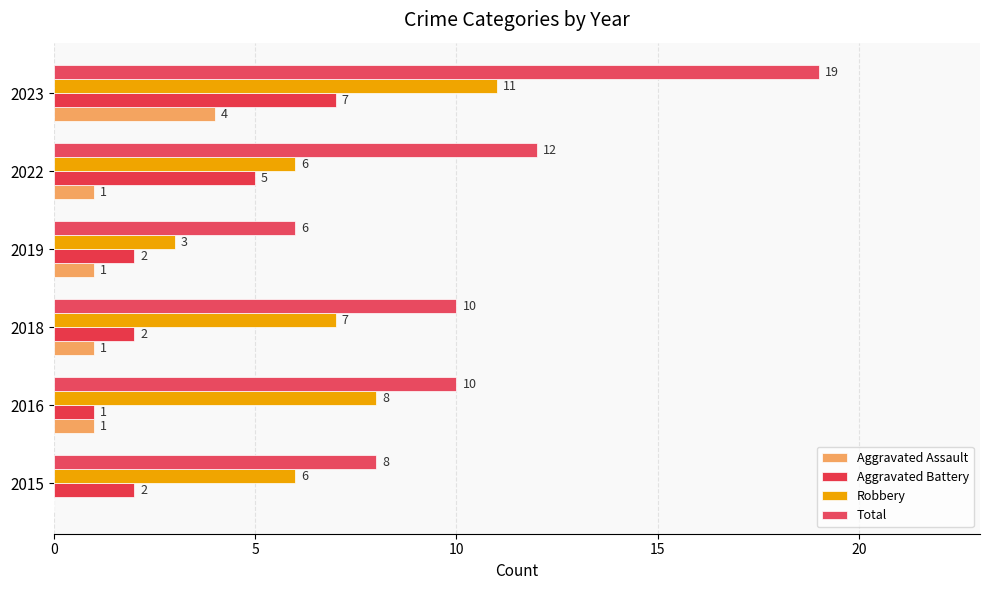

How many categories are shown in the chart?

6